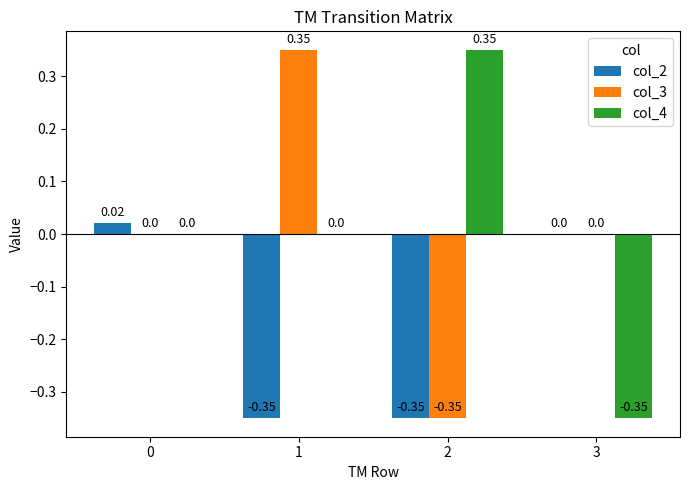

What is the spread (max minus min) of values at 1?

0.7